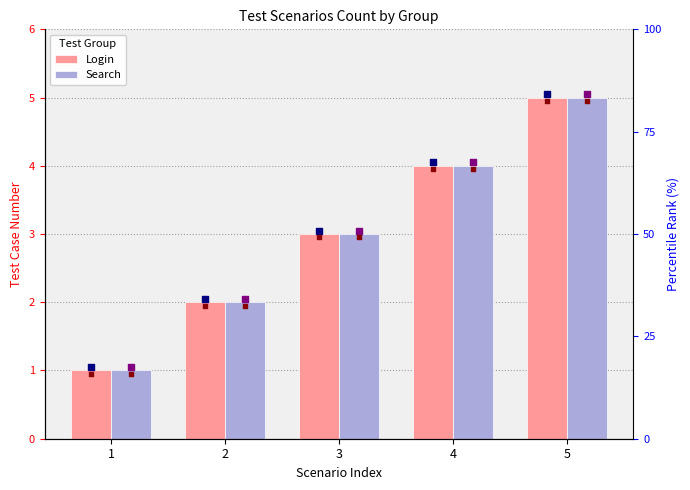

At which category is the sum across all series the highest?

5